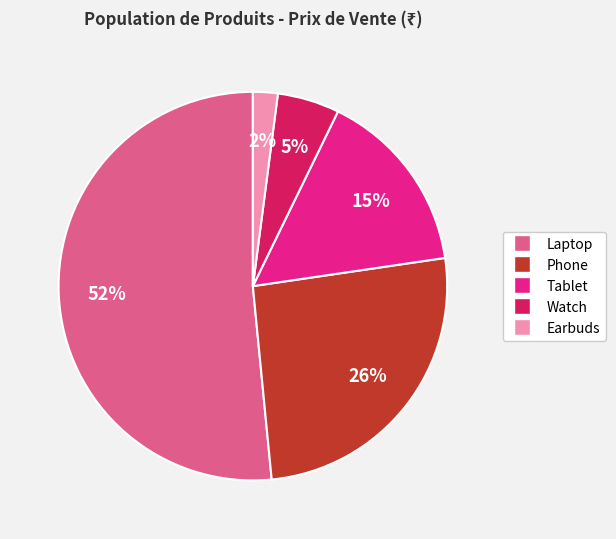

Which has a higher value, Watch or Earbuds?

Watch